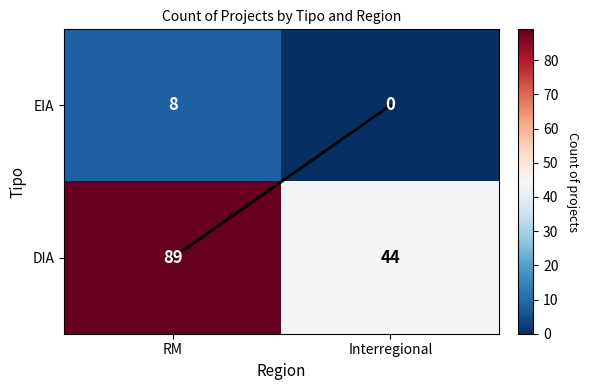

Which category has the highest value across all series?

RM